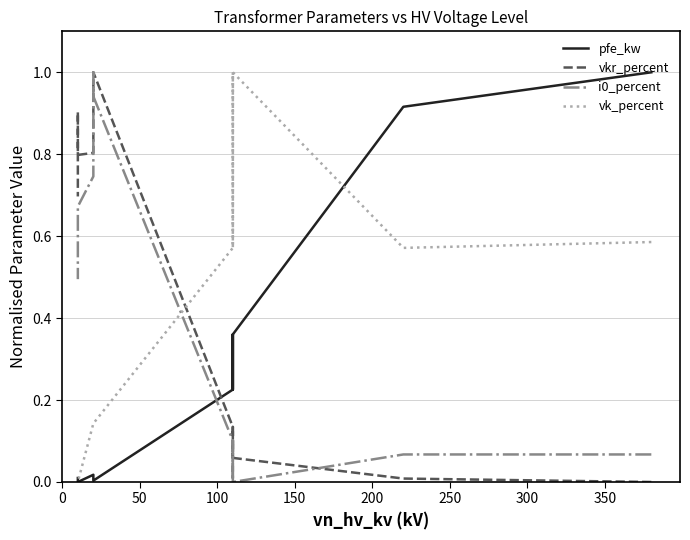

Count the number of categories in the chart.

14